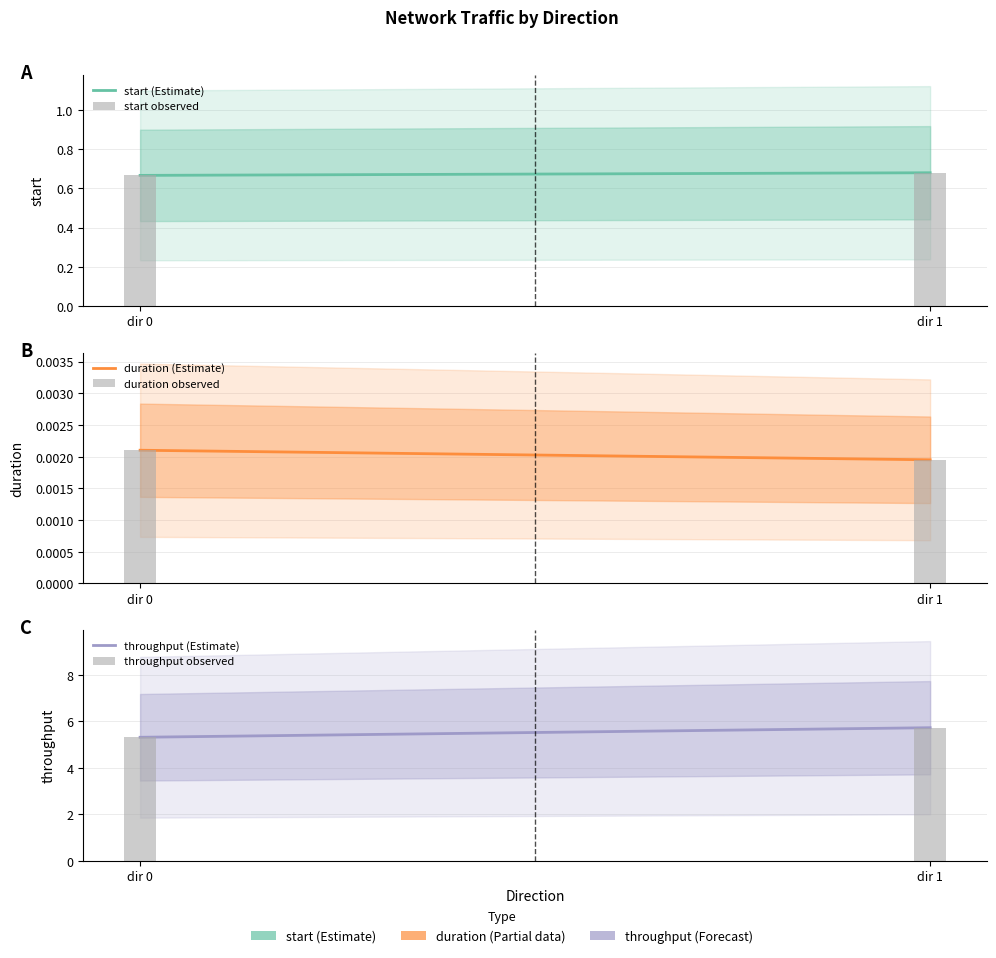

What is the lowest value of the start series?

0.7